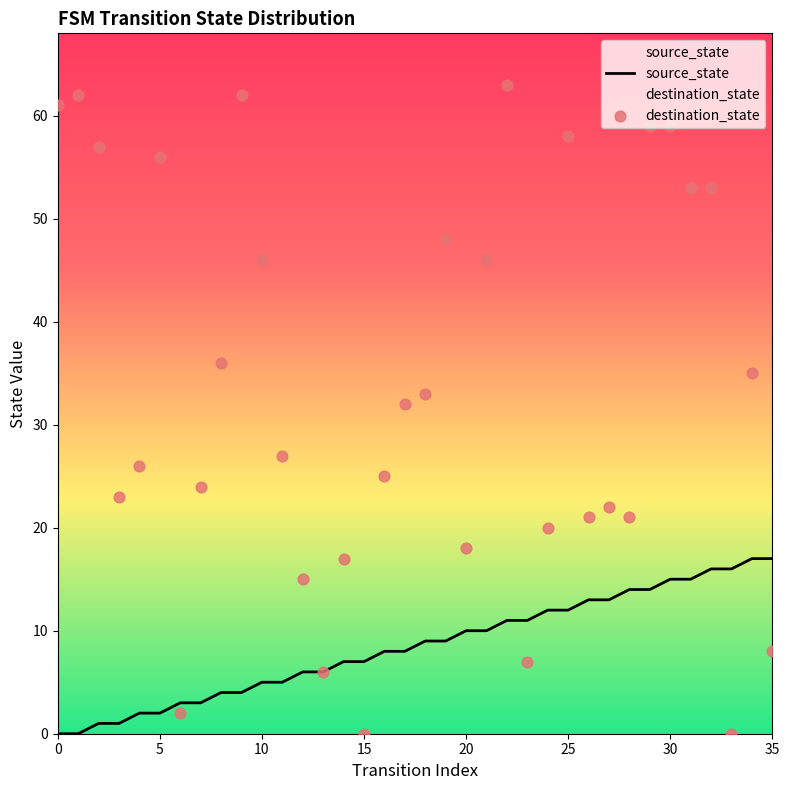

Which series has the largest Y range (max minus min)?

destination_state